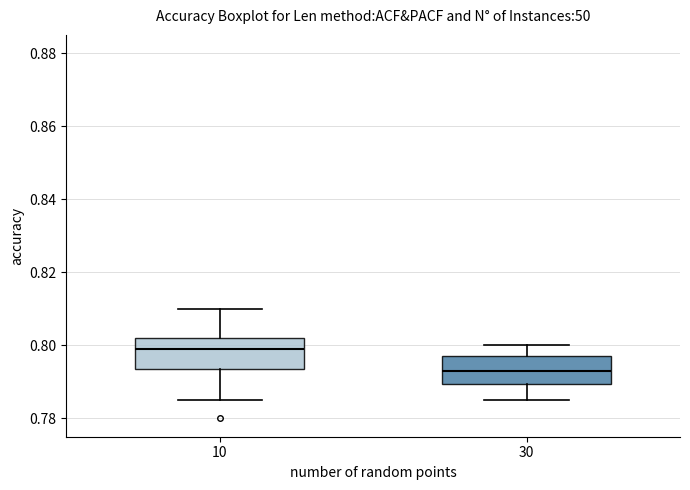

Reading left to right, read every box against the y-axis: the position of its median line, the range the box covers, and the ends of its whiskers. The values are not printed on the chart, so give them approximately, as read against the axis.

10: median 0.800, box 0.794 to 0.802, whiskers 0.786 to 0.810
30: median 0.794, box 0.790 to 0.798, whiskers 0.786 to 0.800